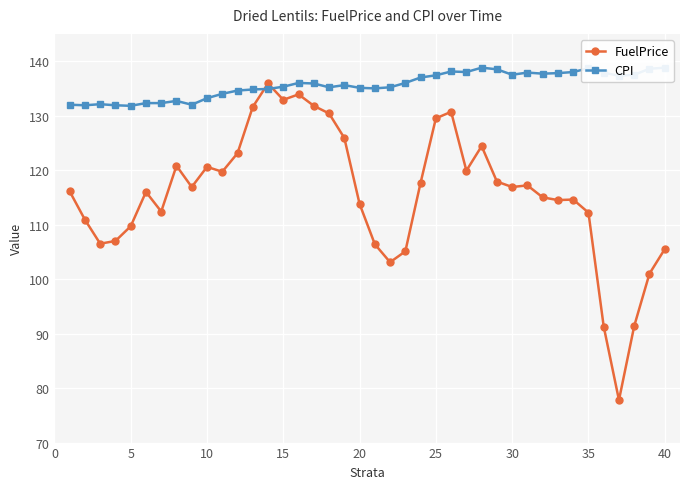

Is it true that FuelPrice equals 66.7 at 10?

False